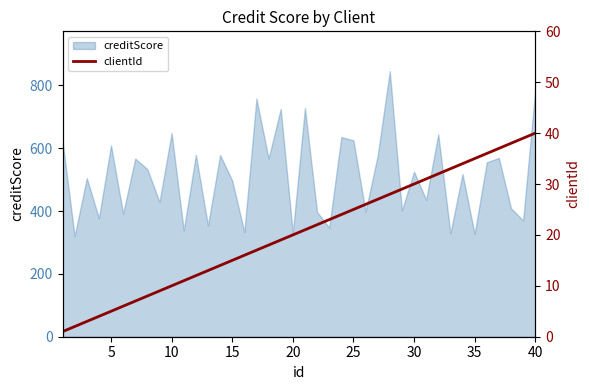

What is the minimum value for creditScore?

320